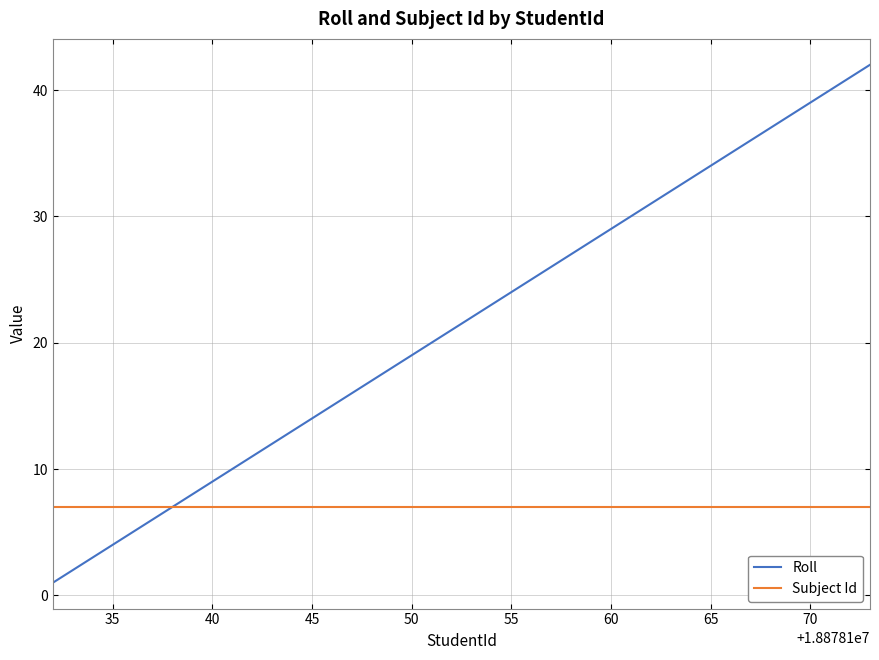

Which series has the largest total across all categories?

Roll